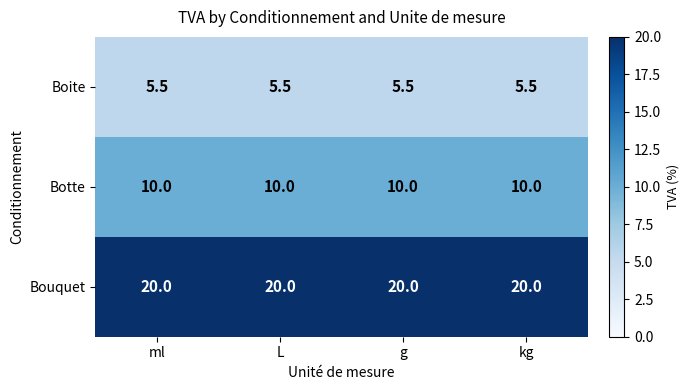

What is the spread (max minus min) of values at kg?

14.5